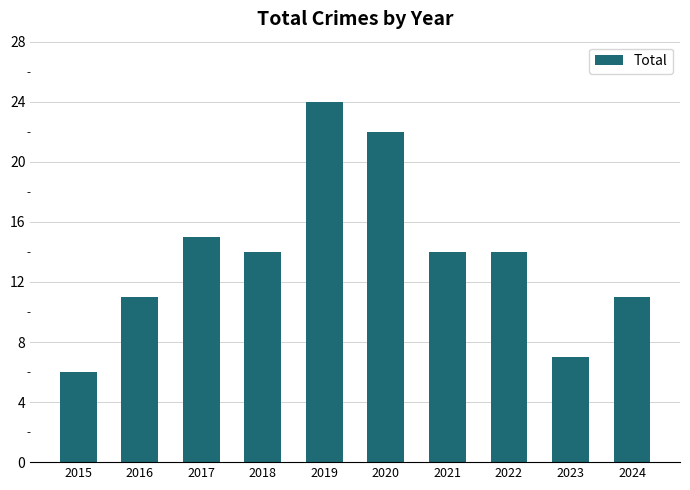

What is the value of the 4th bar from the left?

14